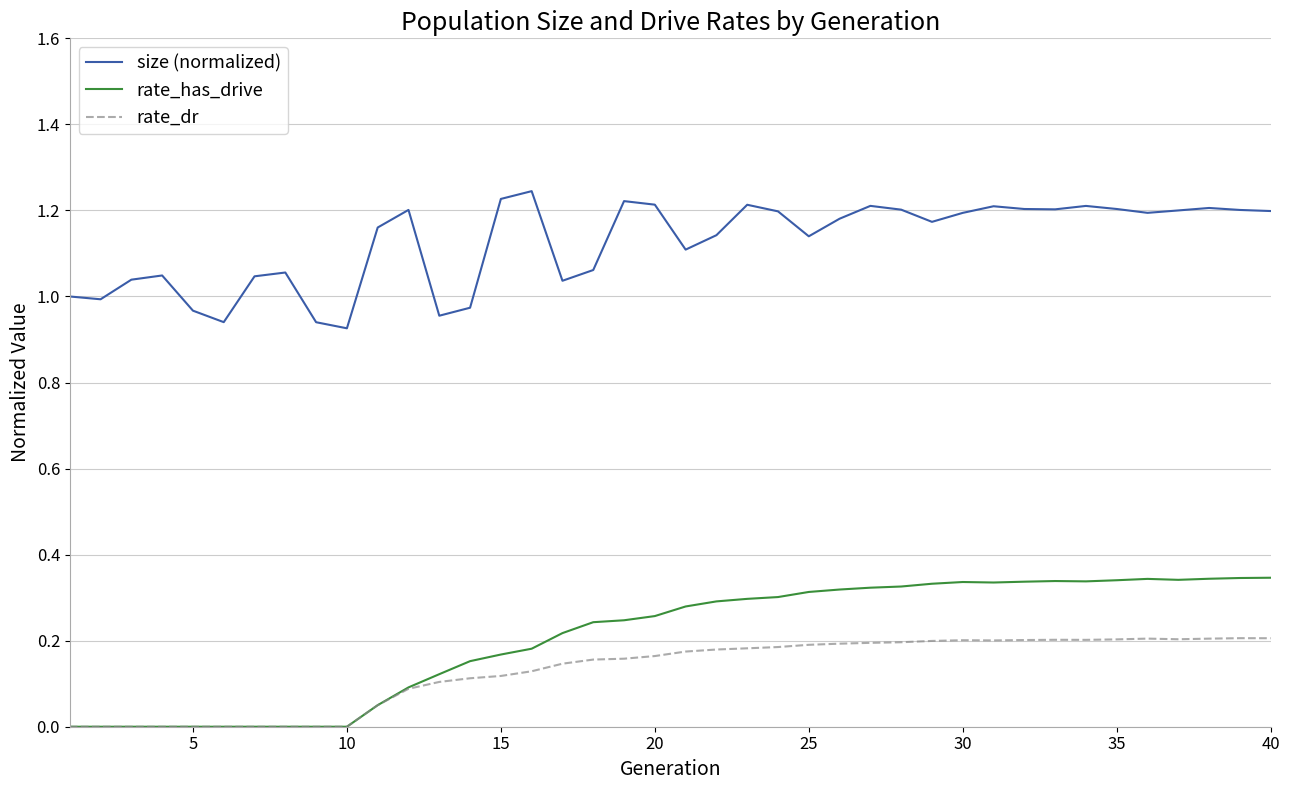

Which series has the largest range (max minus min)?

rate_has_drive